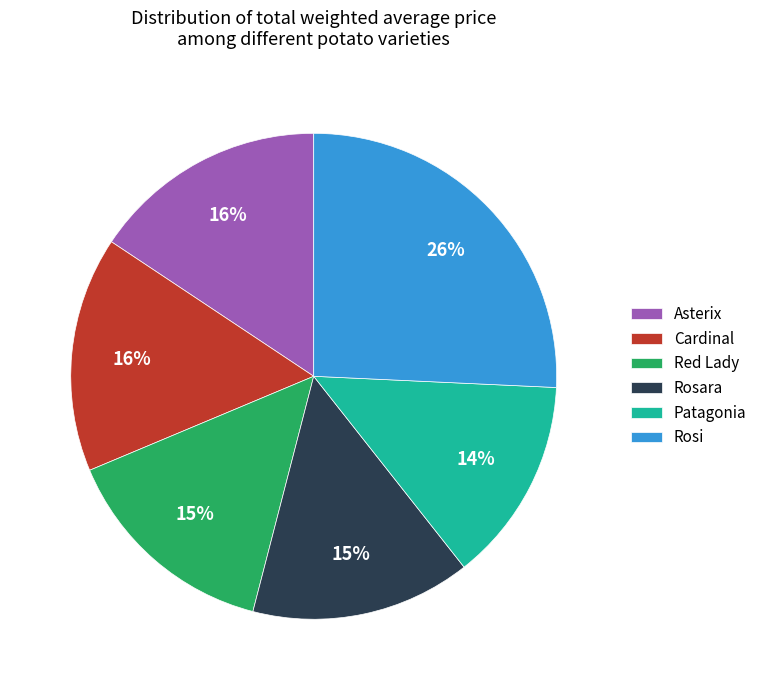

Which slice is the smallest?

Patagonia